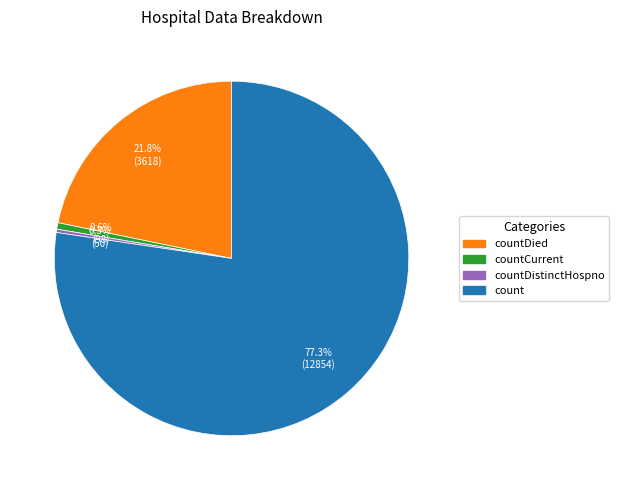

How many slices are in this pie chart?

4